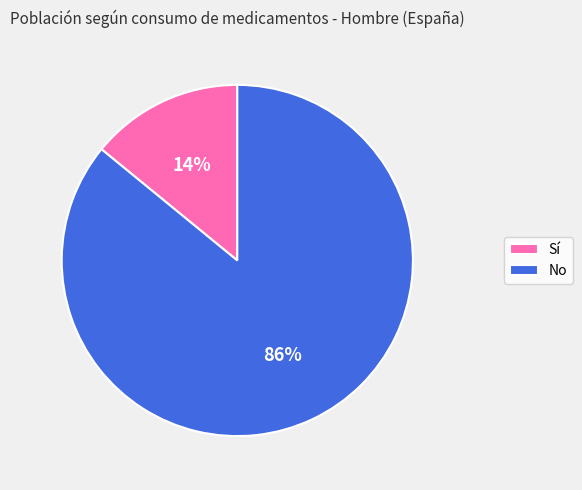

Approximately how many times larger is the value at No compared to Sí?

6.1